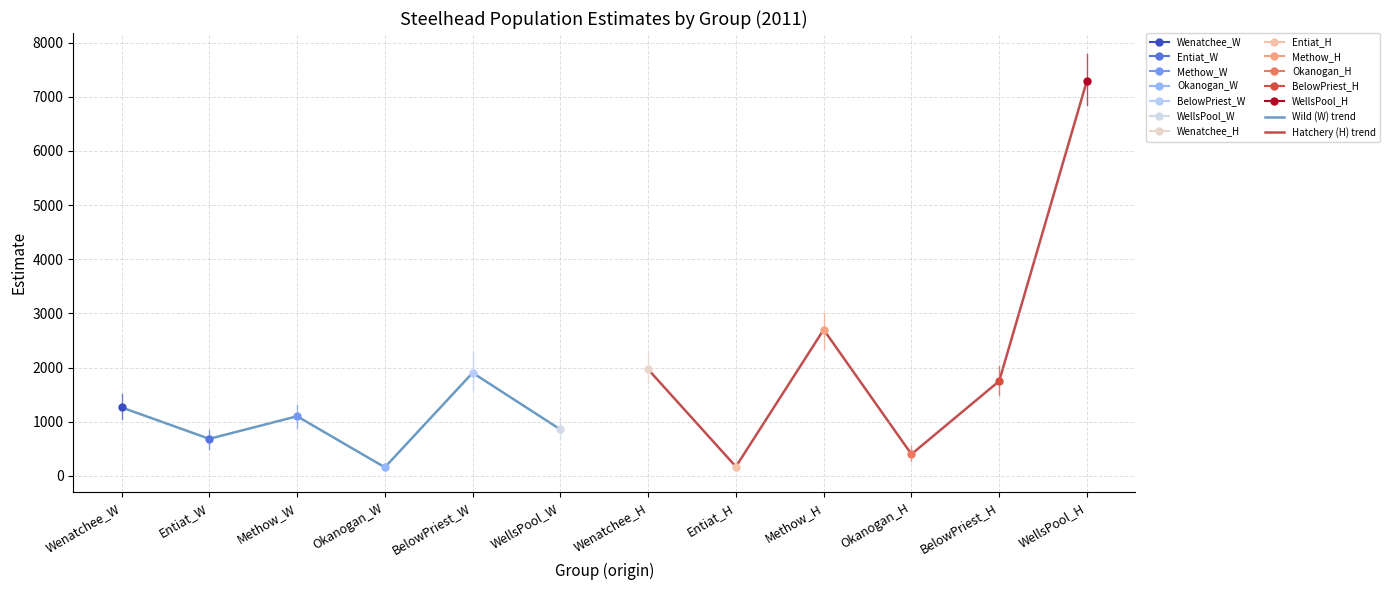

What is the value of the Wild (W) trend point at the 3rd from the left?

1100.6